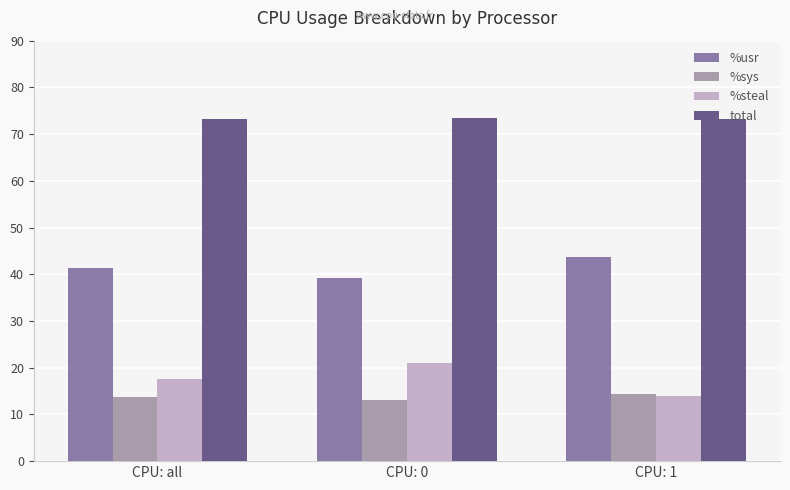

Is it true that total equals 126.5 at CPU: 0?

False